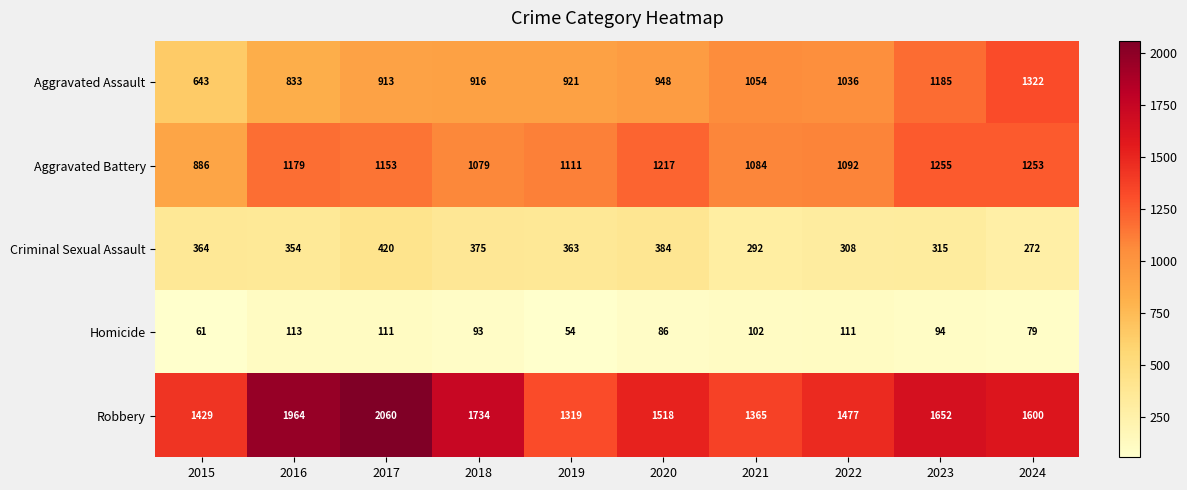

What is the sum of the Aggravated Assault values at 2020 and 2024?

2270